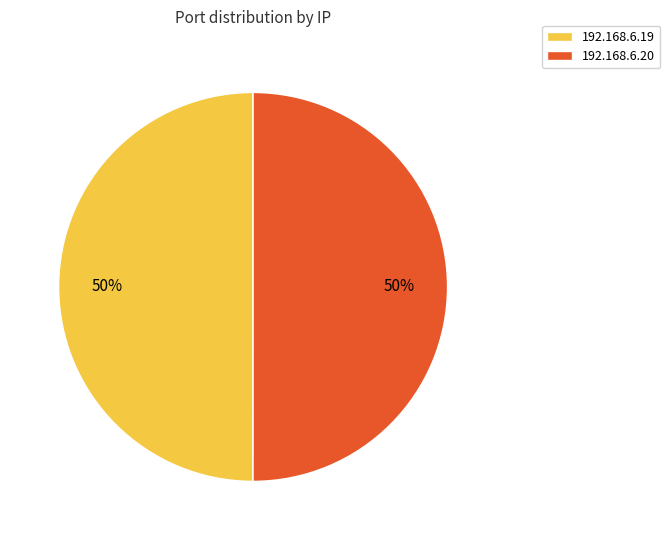

Approximately how many times larger is the value at 192.168.6.20 compared to 192.168.6.19?

1.0